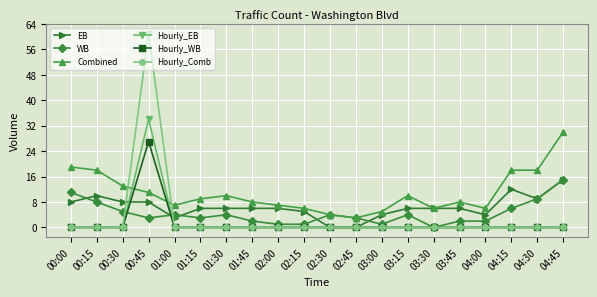

Which category has the highest value across all series?

00:45